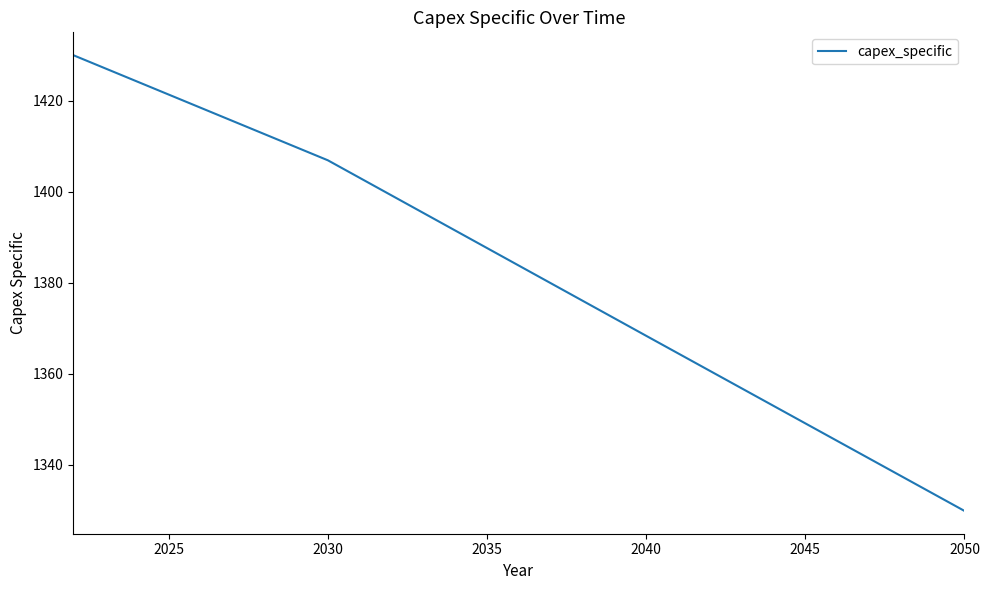

What is the maximum value shown in the chart?

1430.0